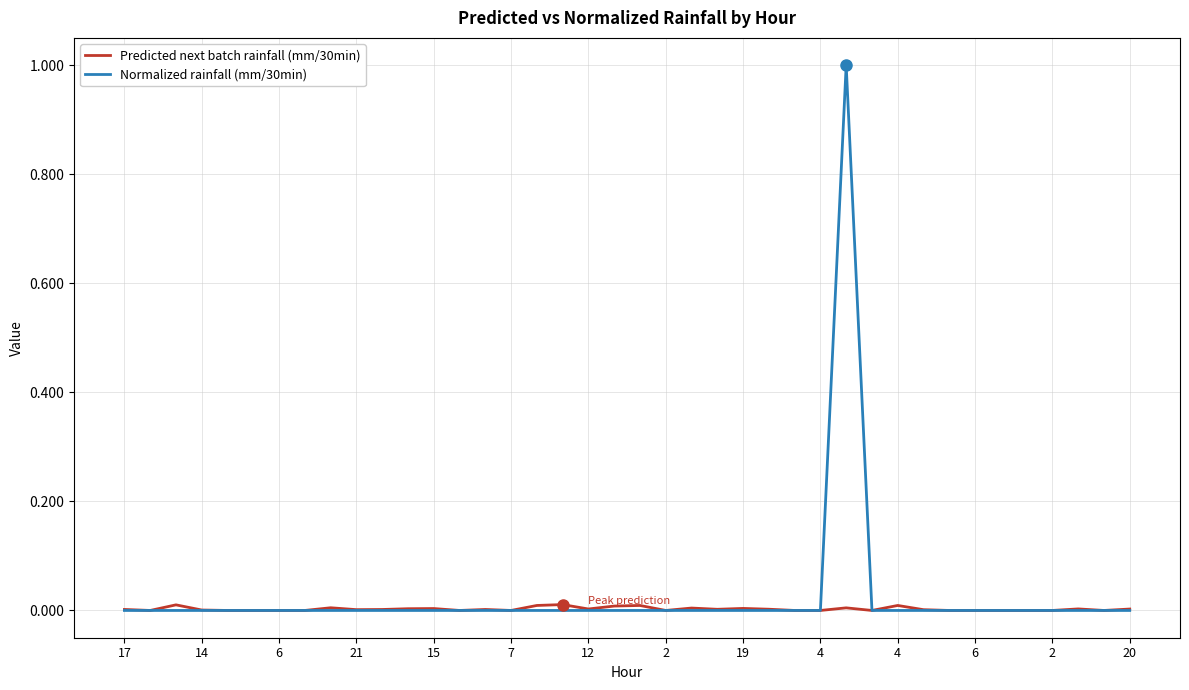

What is the maximum value for Normalized rainfall (mm/30min)?

1.0